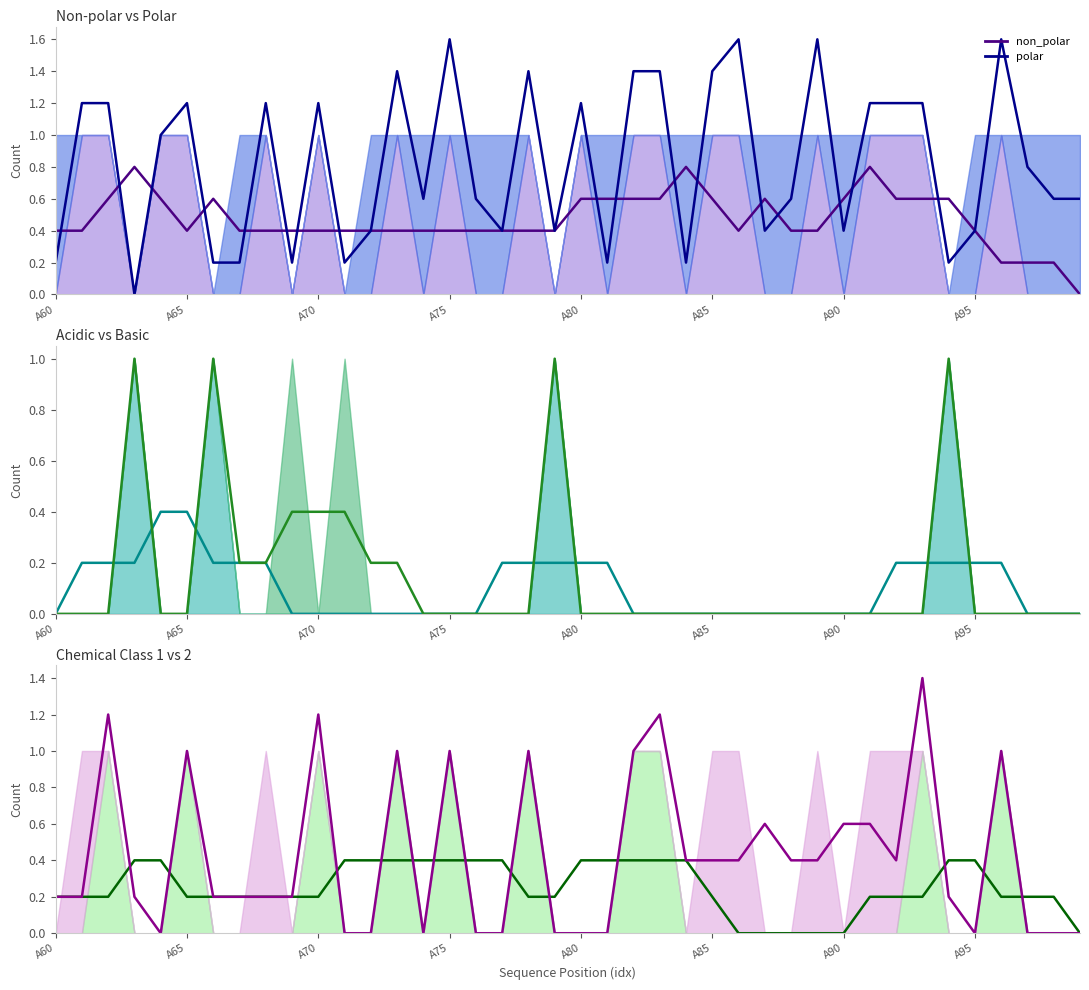

Rank the series at 12 from highest to lowest value.

non_polar, polar, c2_1, basic, acidic, c2_2